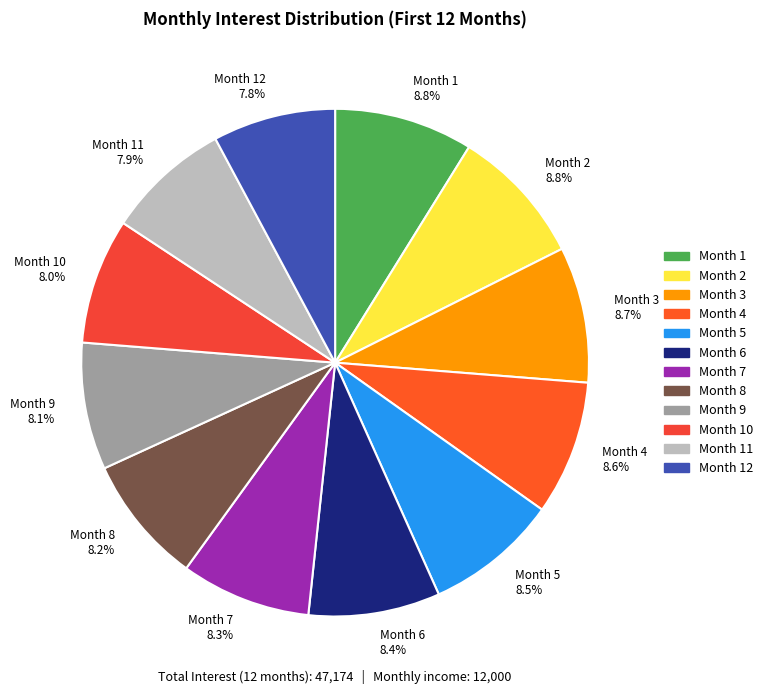

Do Month 12 7.8% and Month 1 8.8% together represent more than half of the pie?

No